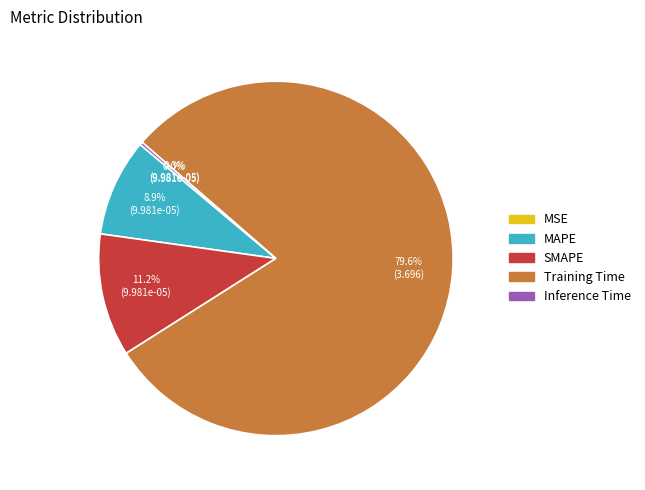

Which slice is the largest?

Training Time